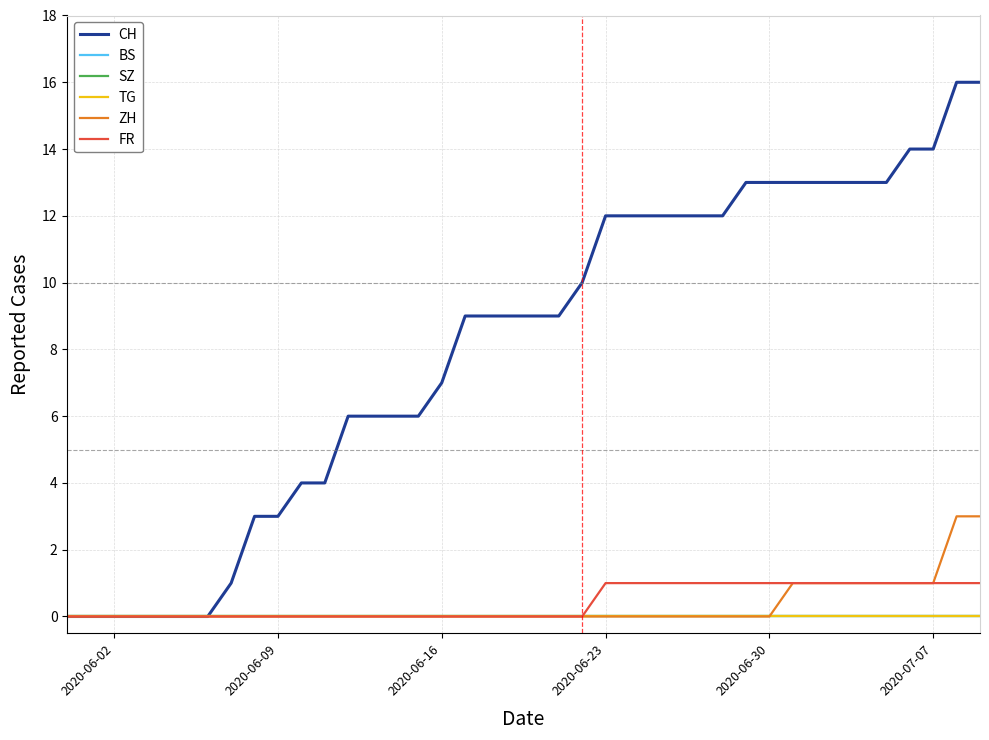

Is this an area chart (filled region under the line)?

No